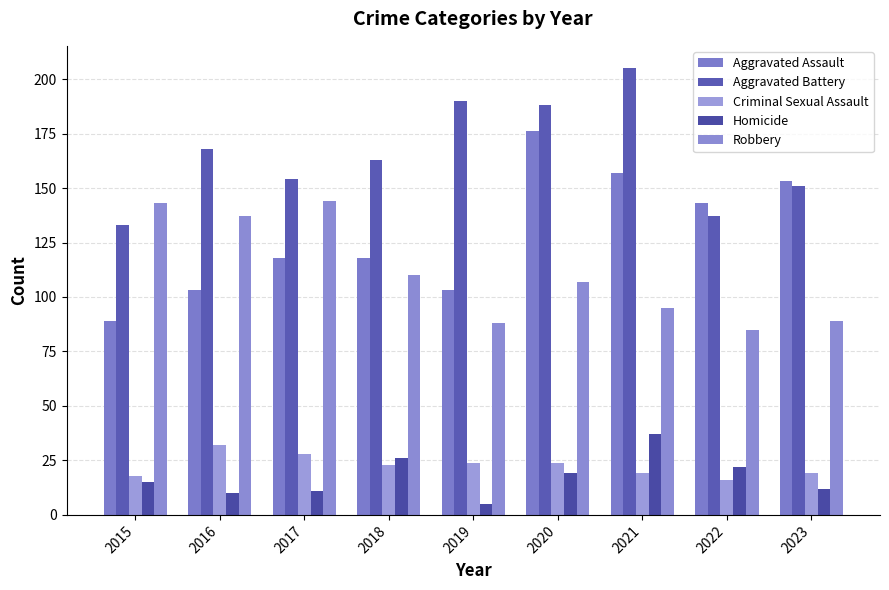

The value of Aggravated Battery at 2017 is 154. True or false?

True